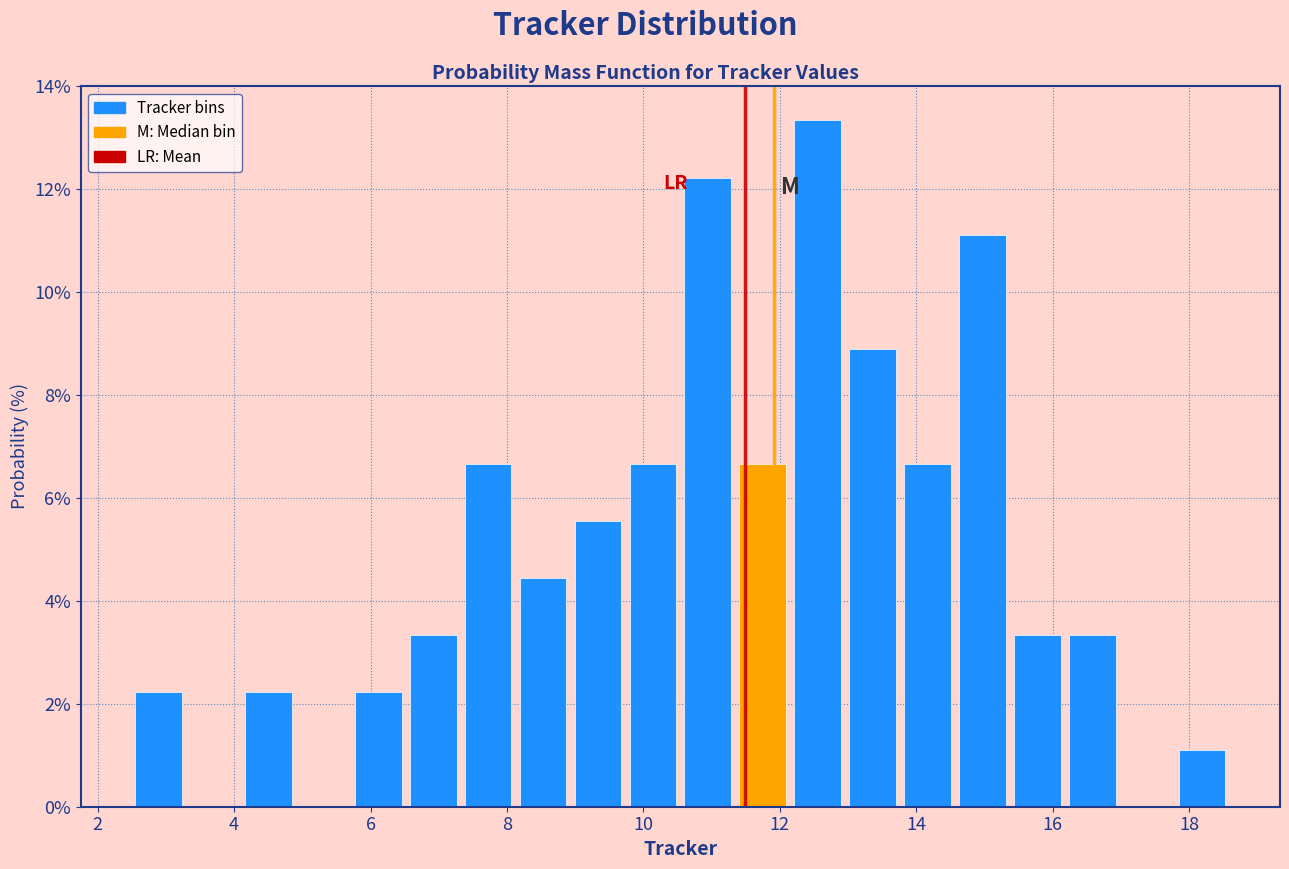

Which range on the x-axis has the tallest bar?

12.2 to 13.0